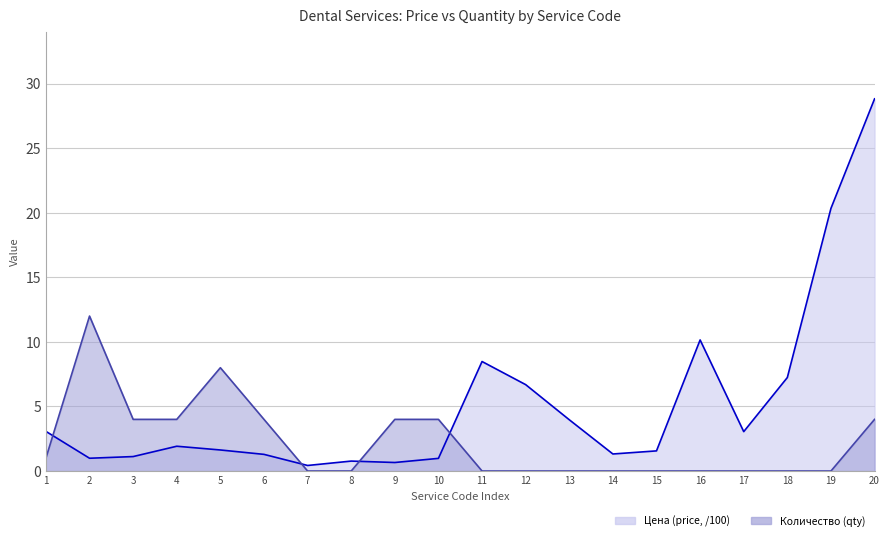

What is the maximum value shown in the chart?

28.8